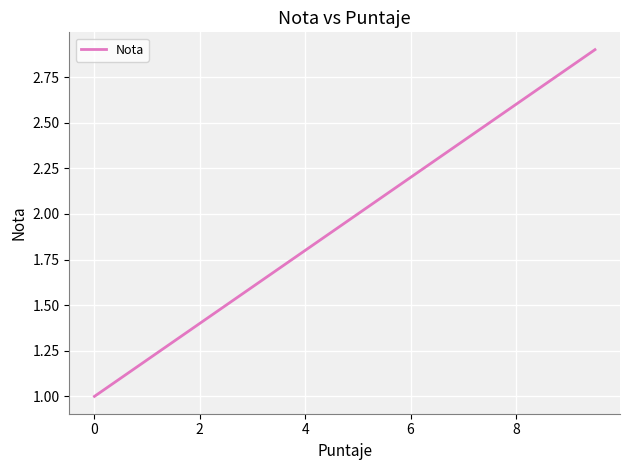

How many distinct data groups are displayed?

1